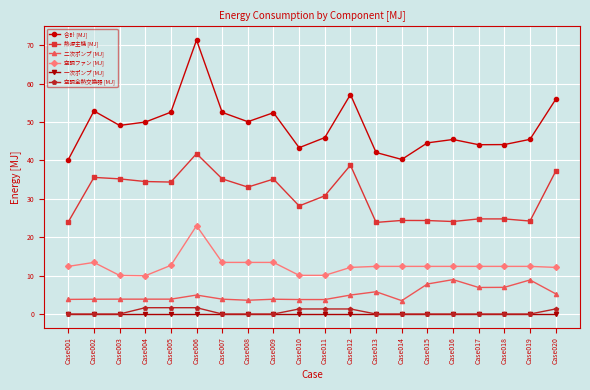

Between Case008 and Case014, which series saw the biggest shift?

合計 [MJ]